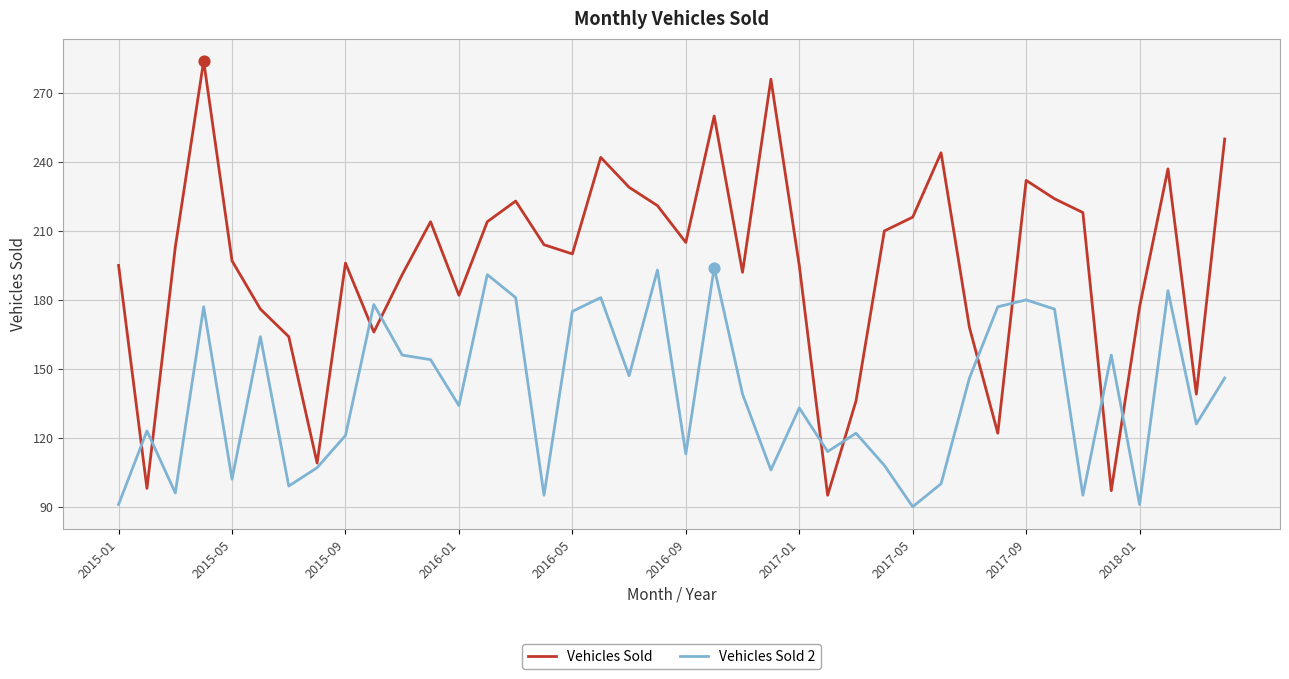

Which series has the widest spread of values?

Vehicles Sold